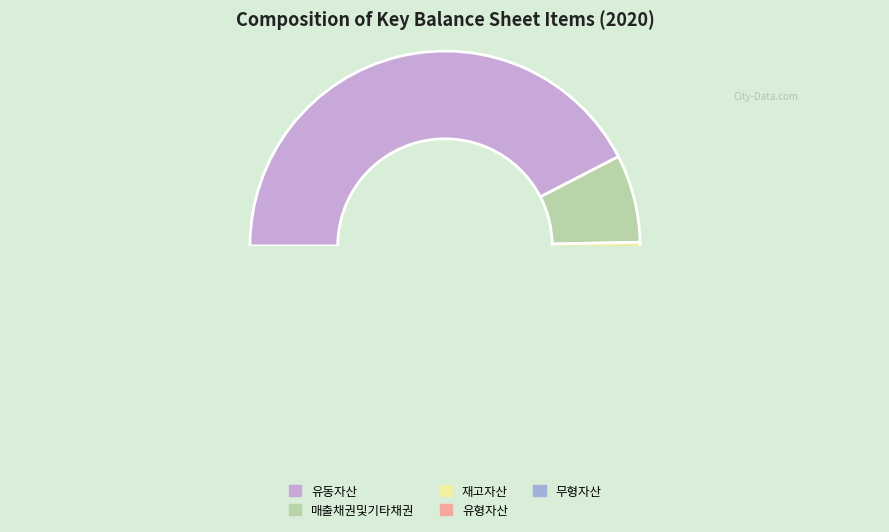

To the nearest percent, what portion does 재고자산 represent?

2%